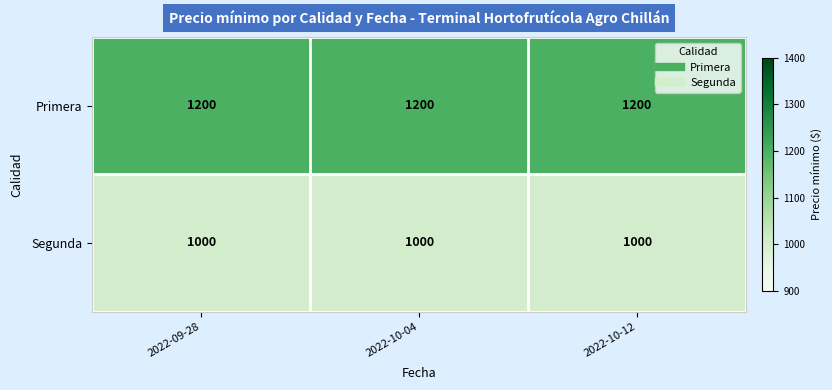

The Primera series shows 1200 at 2022-10-04. True or false?

True